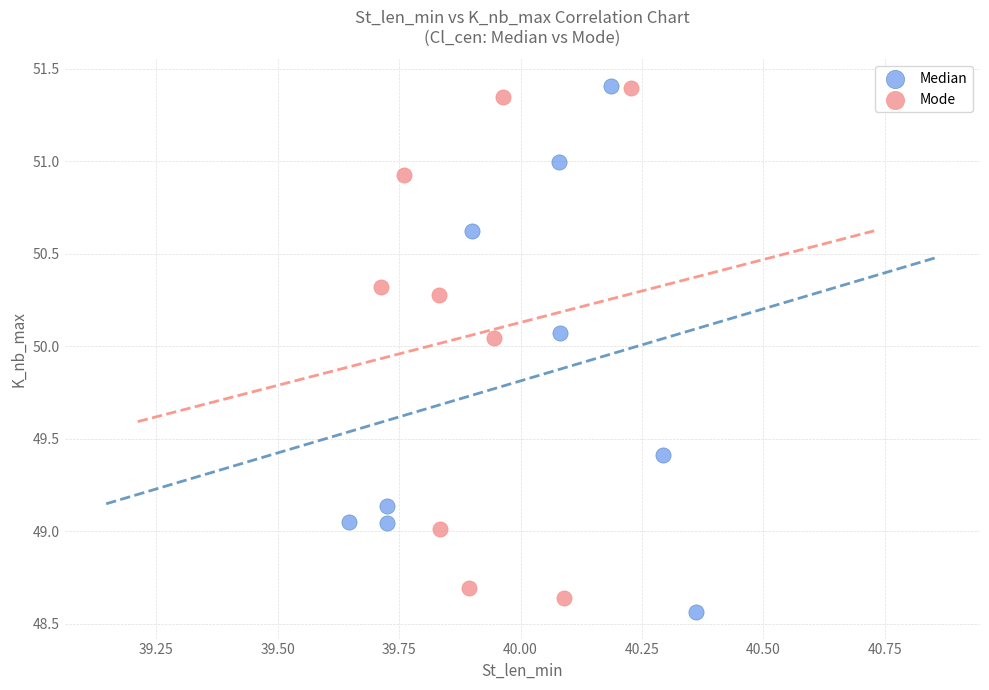

Which series has the largest Y range (max minus min)?

Median